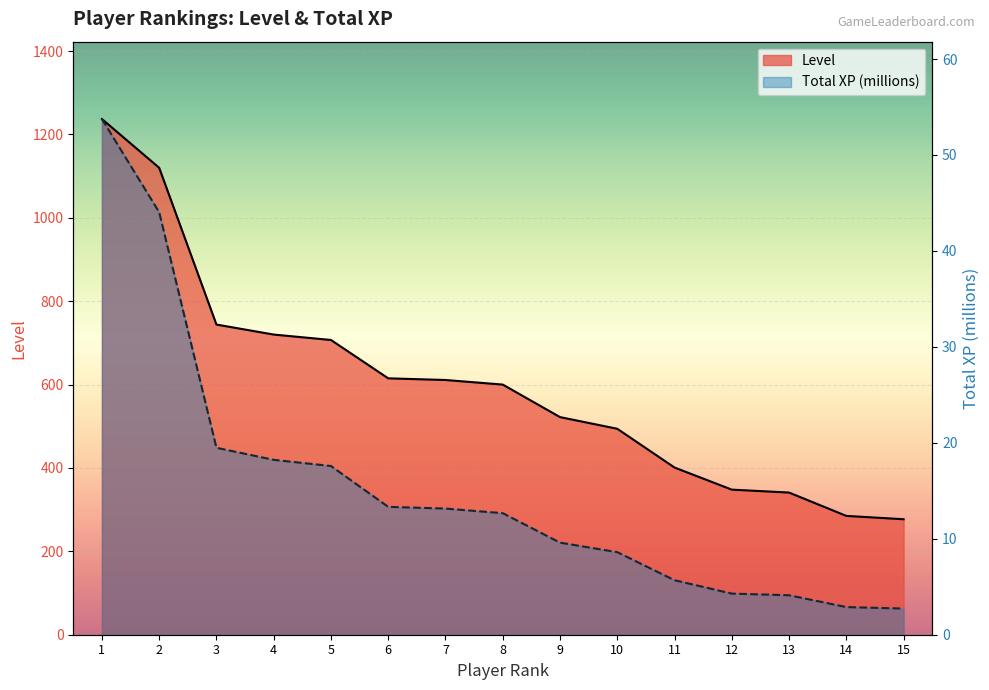

The Total XP (millions) series shows 18.2 at 4. True or false?

True